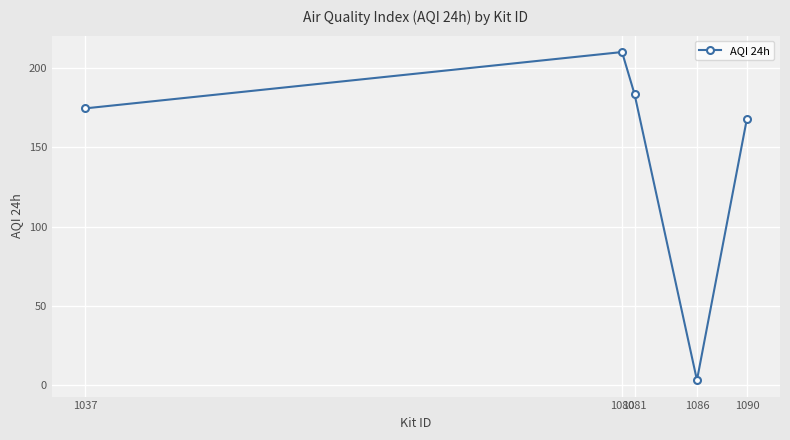

Reading left to right, extract all data points from this chart.

174.7	210.2	183.7	3.0	168.1